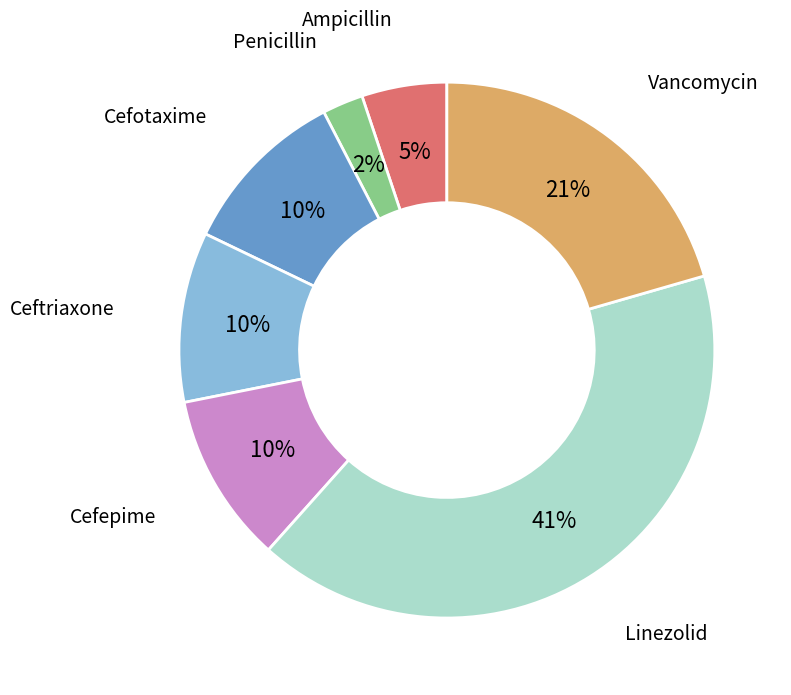

What is the largest slice in the pie chart?

Linezolid